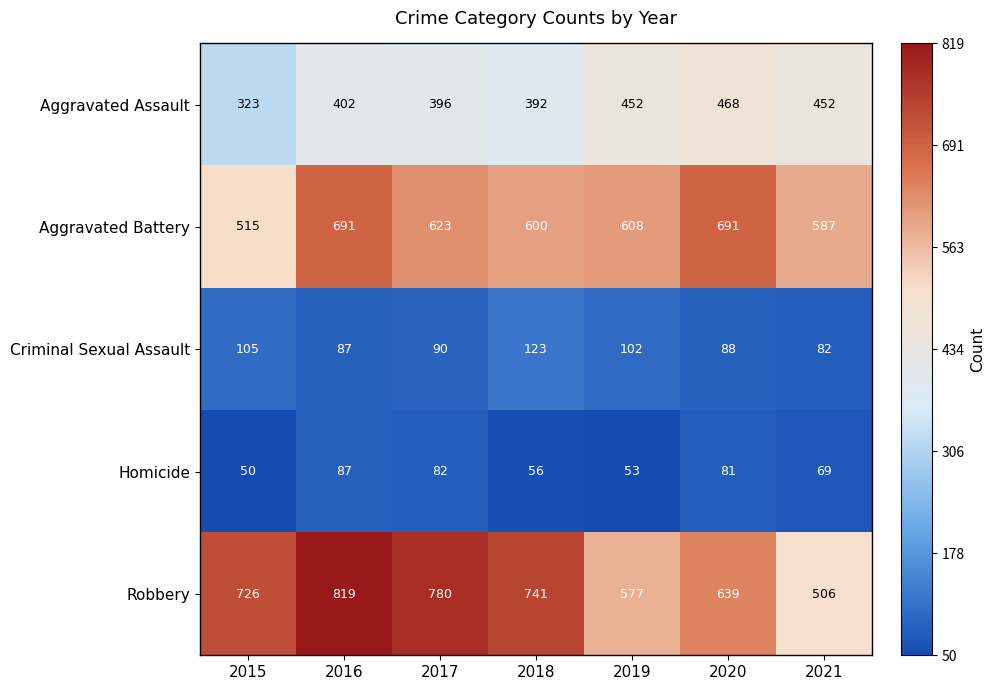

Is it true that Aggravated Battery equals 258 at 2019?

False